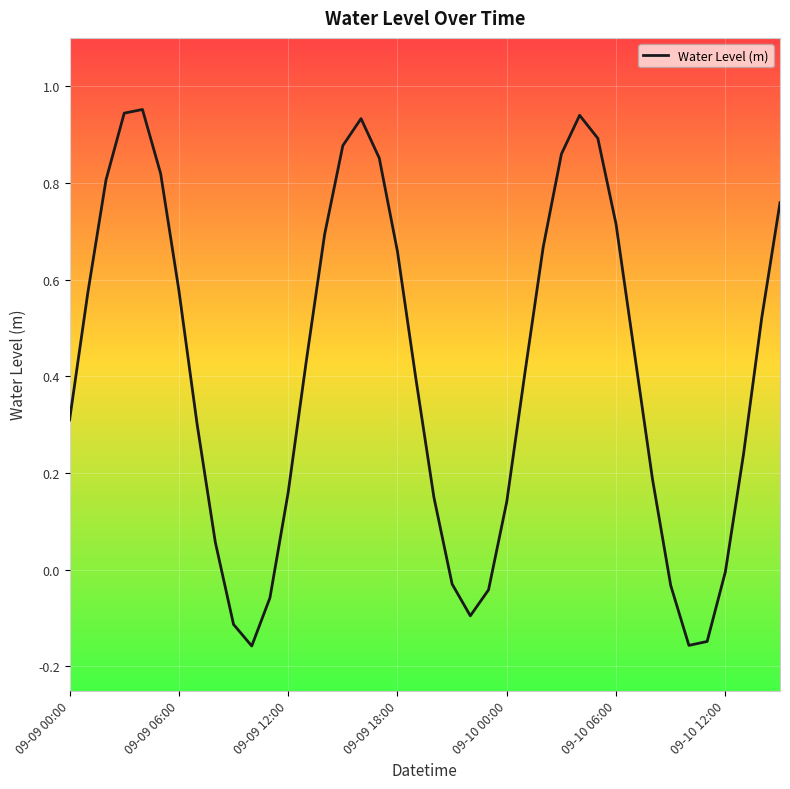

What is the difference between the maximum and minimum values?

1.1